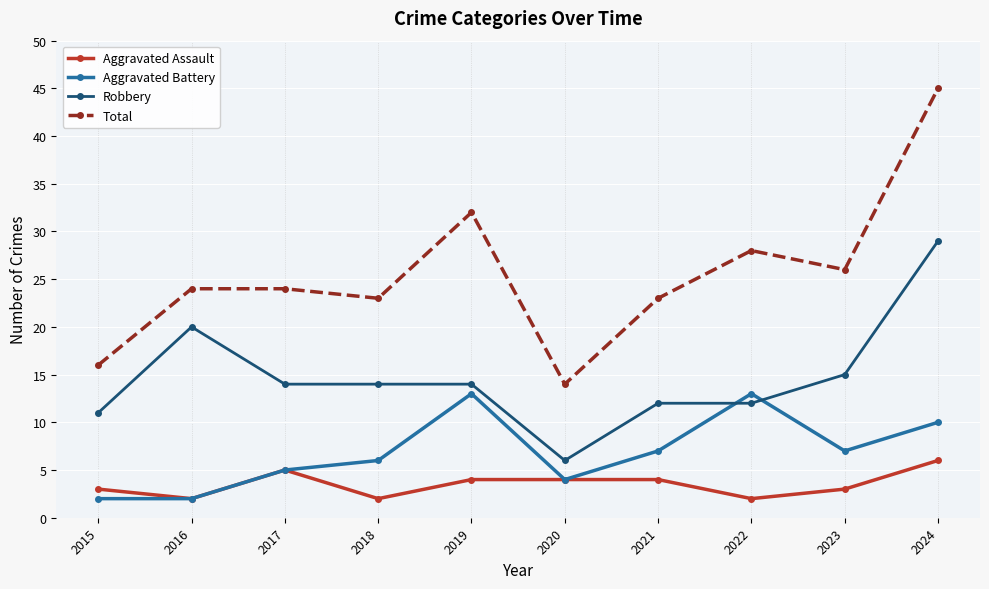

Reading right to left, transcribe all the data shown in this chart.

Aggravated Assault: 6	3	2	4	4	4	2	5	2	3
Aggravated Battery: 10	7	13	7	4	13	6	5	2	2
Robbery: 29	15	12	12	6	14	14	14	20	11
Total: 45	26	28	23	14	32	23	24	24	16